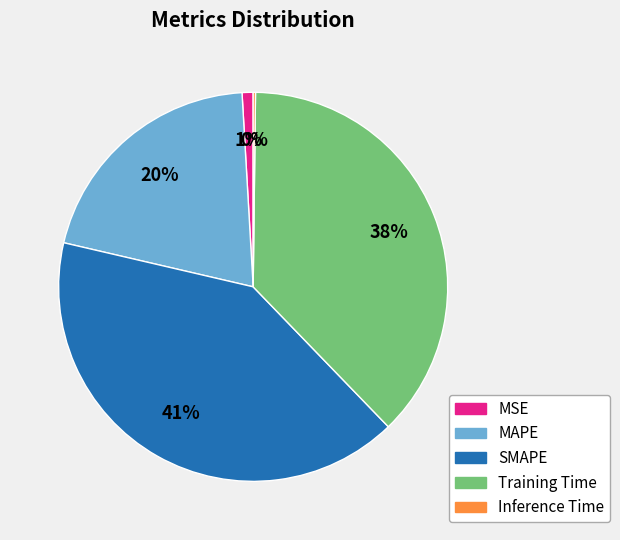

Is it true that SMAPE is 32% of the pie?

False